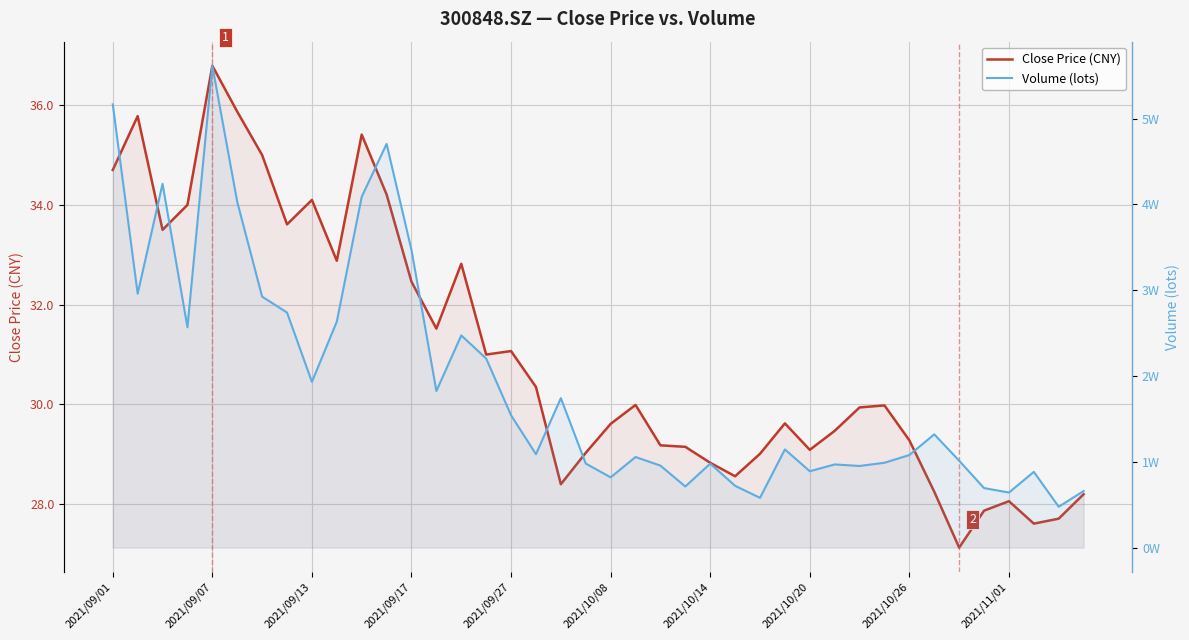

Rank the series by their average value, from lowest to highest.

Close Price (CNY), Volume (lots)